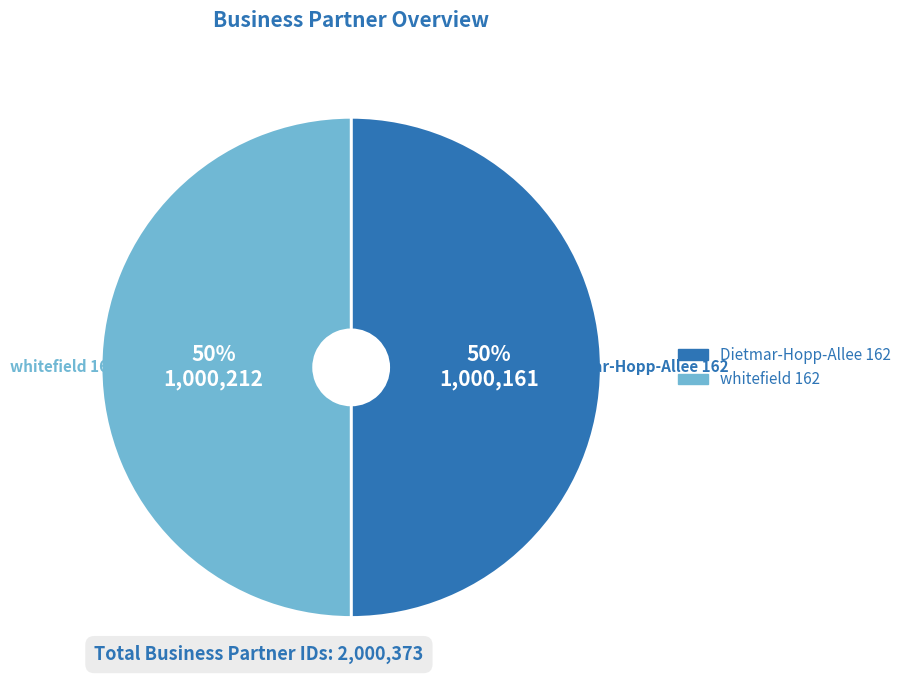

To the nearest percent, what percentage of the pie is Dietmar-Hopp-Allee 162?

50%